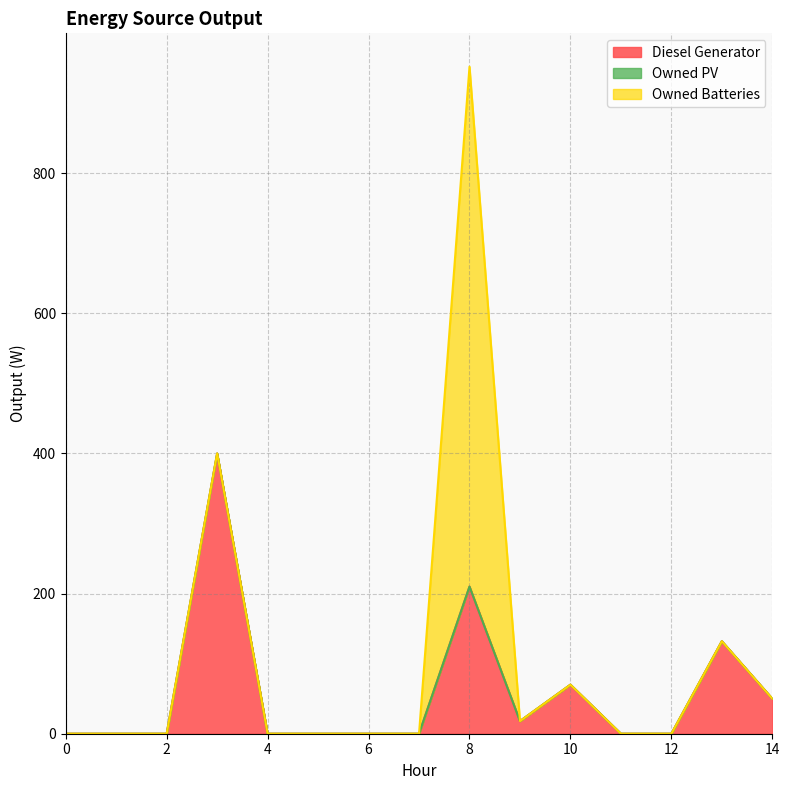

Which series has the largest total across all categories?

Diesel Generator